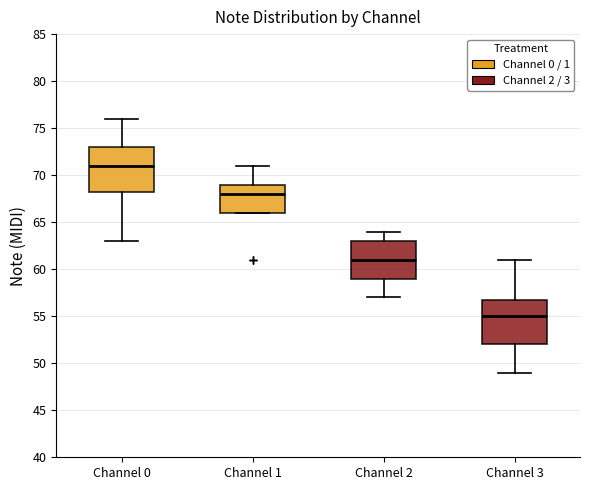

Which box has the lowest median line?

Channel 3